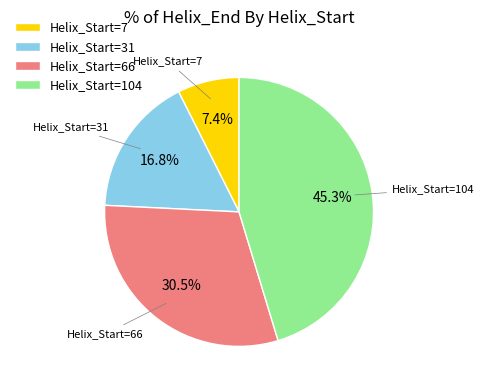

Is the sum of Helix_Start=66 and Helix_Start=7 greater than half?

No